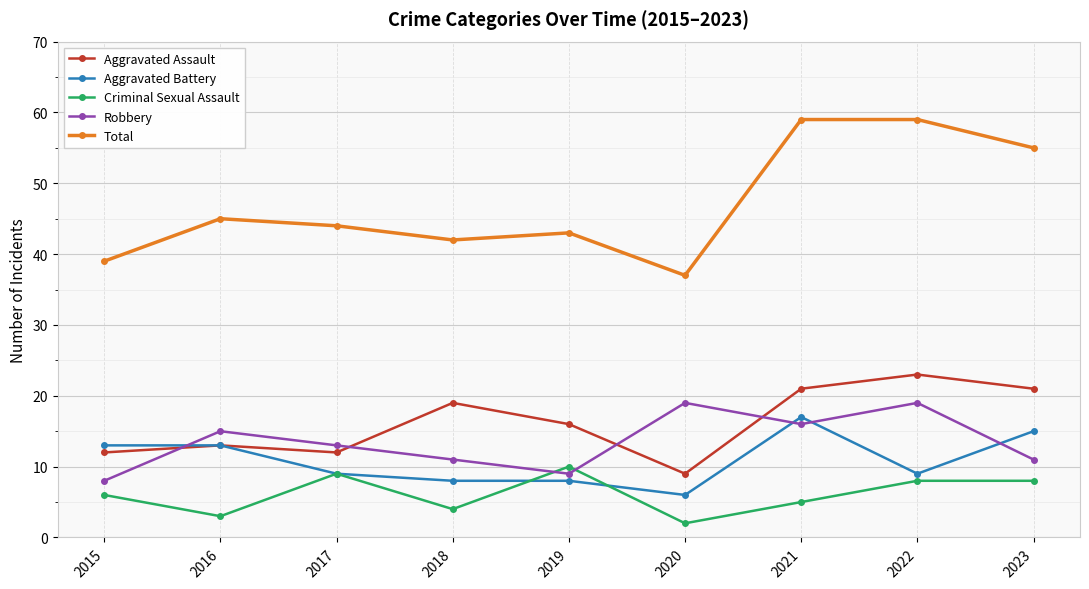

What is the value of the Total point at the 3rd from the left?

44